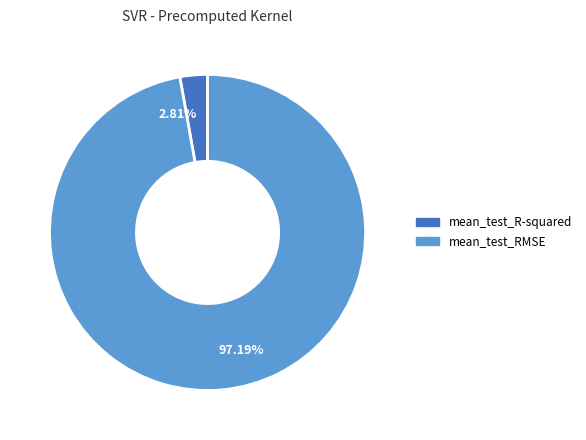

What is the total percentage of mean_test_RMSE and mean_test_R-squared?

100.0%